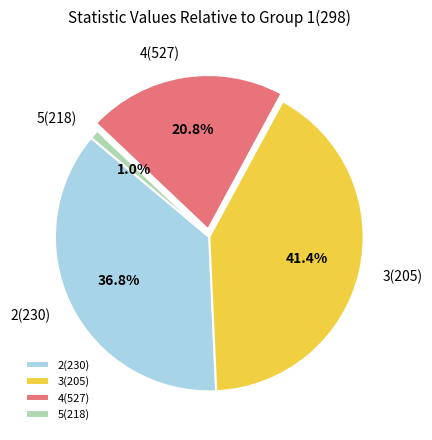

How many slices are in this pie chart?

4